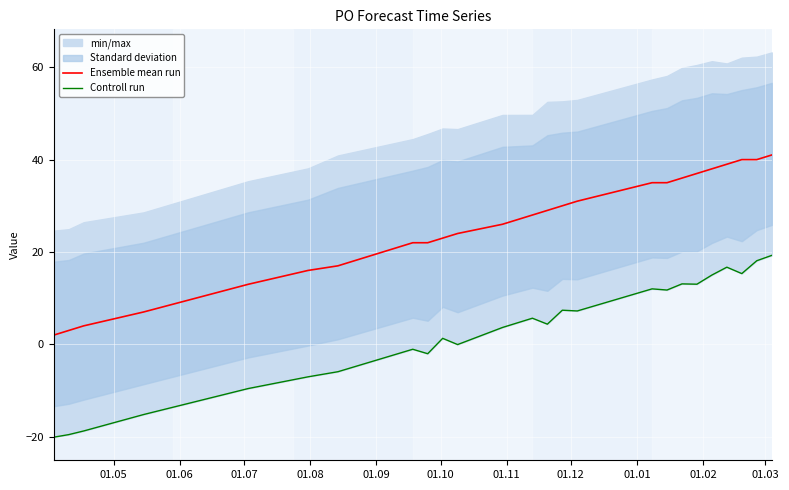

What is the maximum value for Ensemble mean run?

41